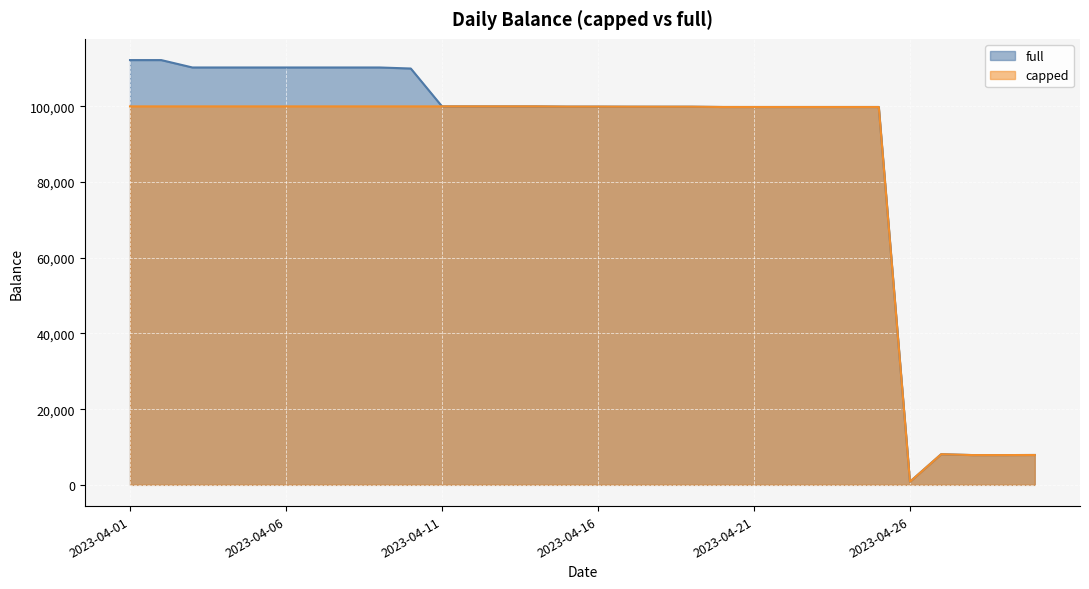

What are all the series names shown in the legend?

full, capped